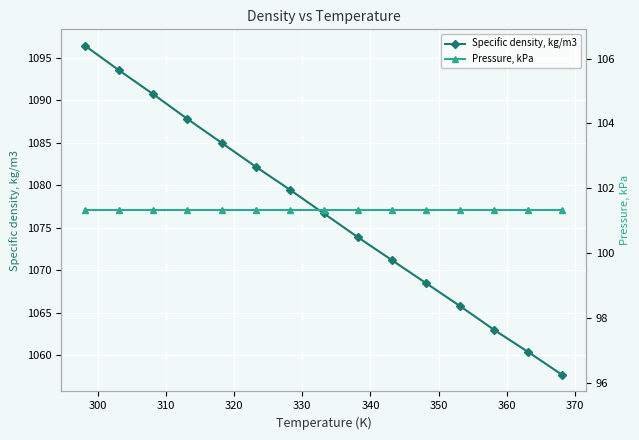

True or false: Specific density, kg/m3 and Pressure, kPa cross at least once.

False